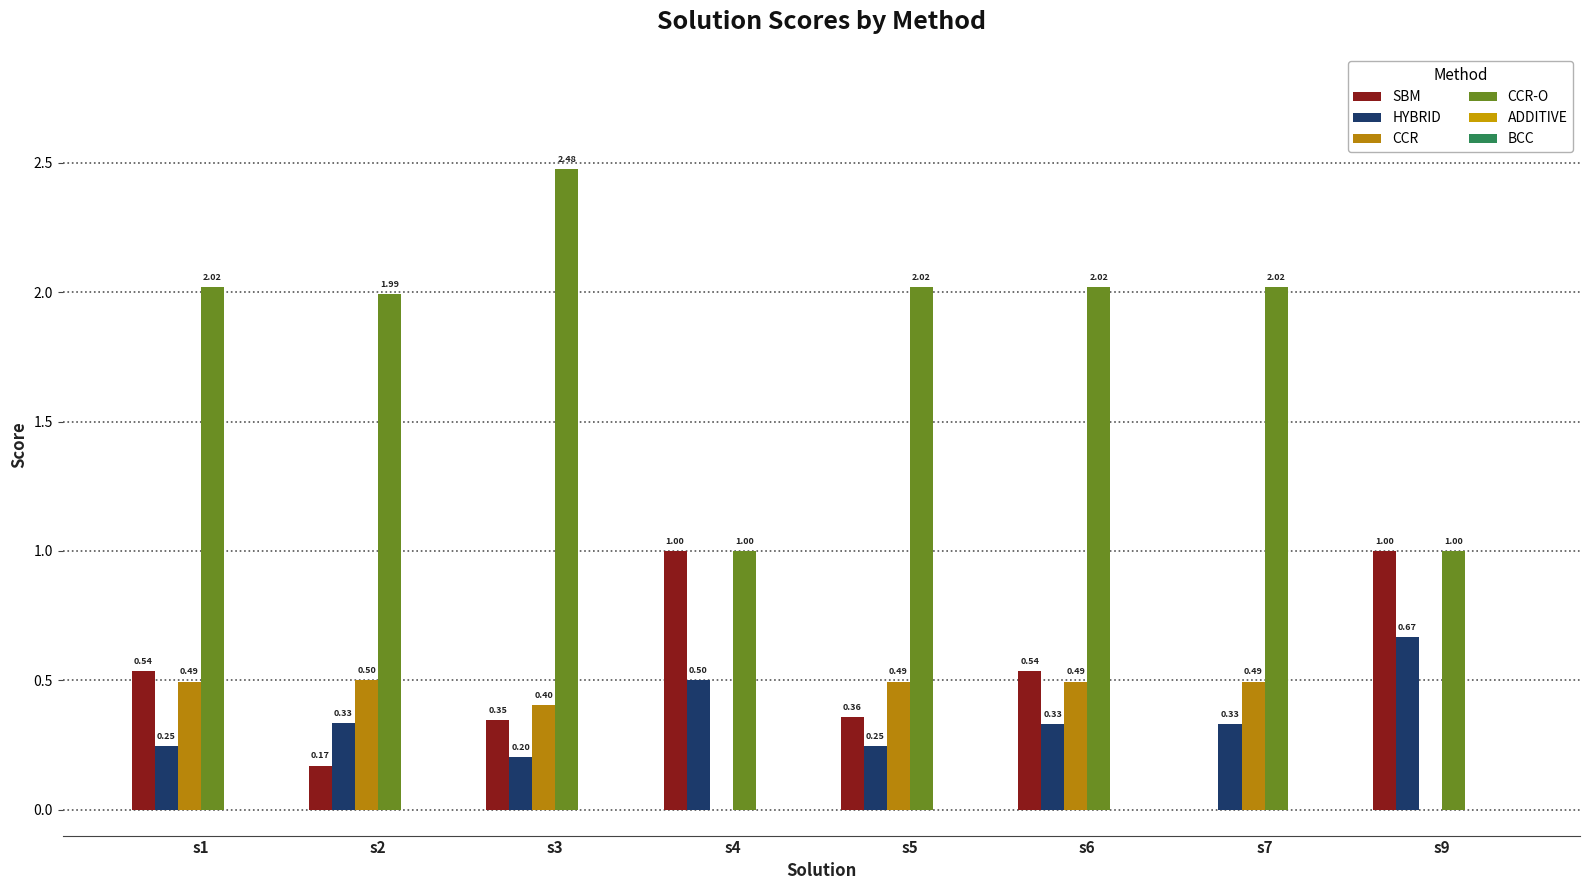

What is the approximate value of CCR at s3?

0.4